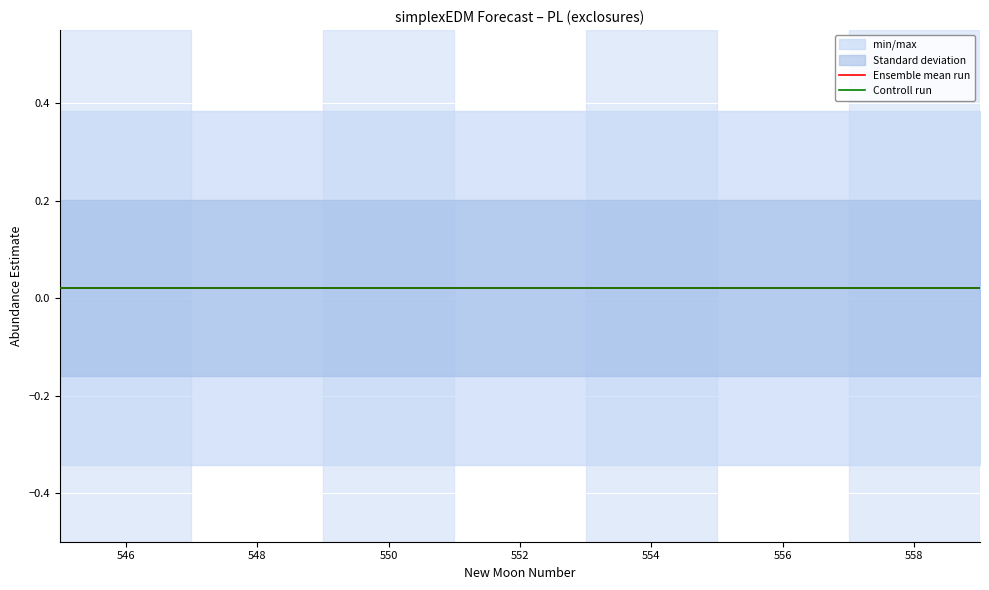

What is the sum of all Controll run values?

0.3